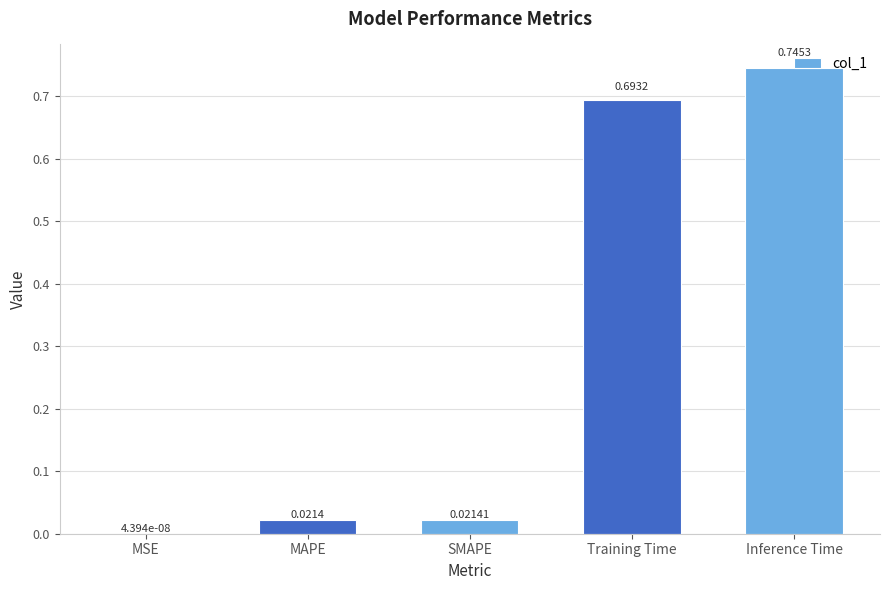

Between MAPE and MSE, which is larger?

MAPE